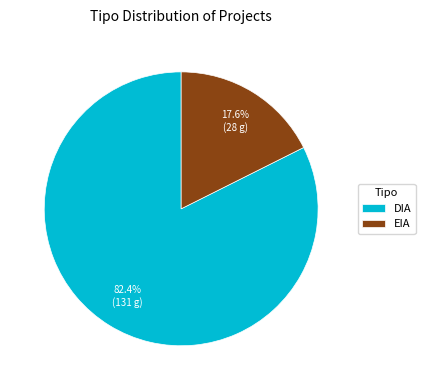

Is the sum of EIA and DIA greater than half?

Yes